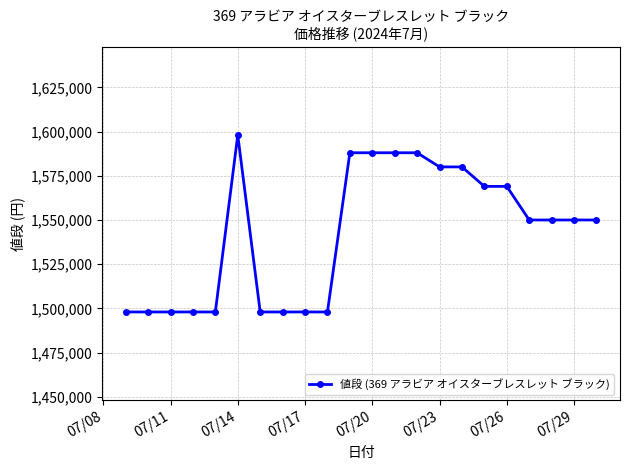

What is the value of the 8th point from the left?

1498000